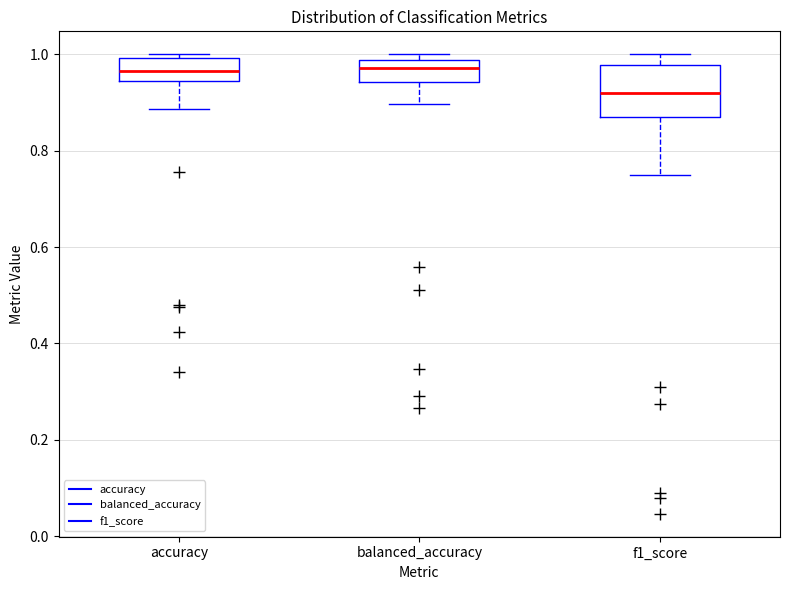

Where does the lower whisker of the box for balanced_accuracy end on the y-axis? The values are not printed on the chart, so give them approximately, as read against the axis.

0.90